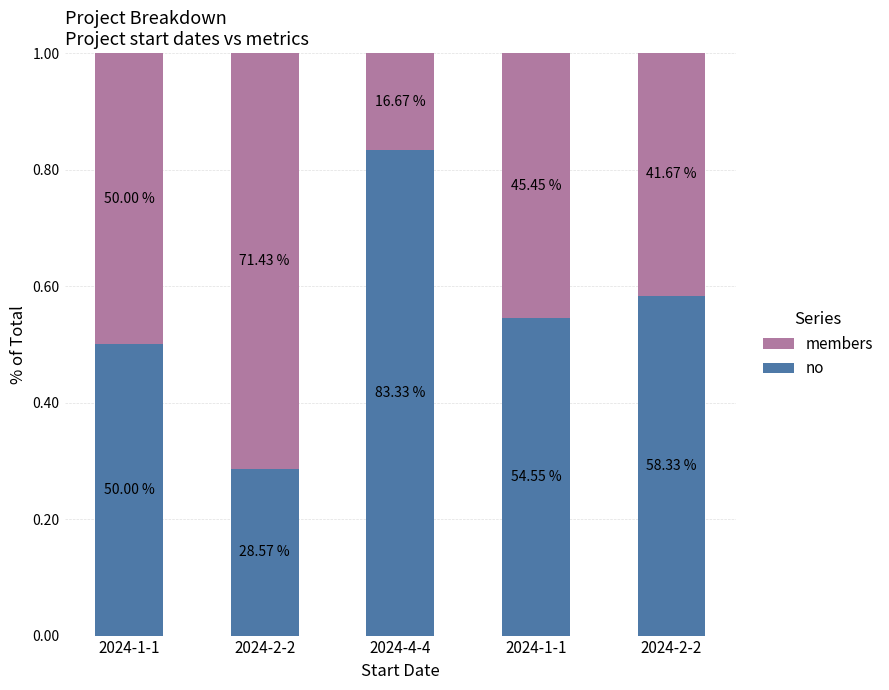

What is the difference between the members values at 2024-4-4 and 2024-1-1?

0.3